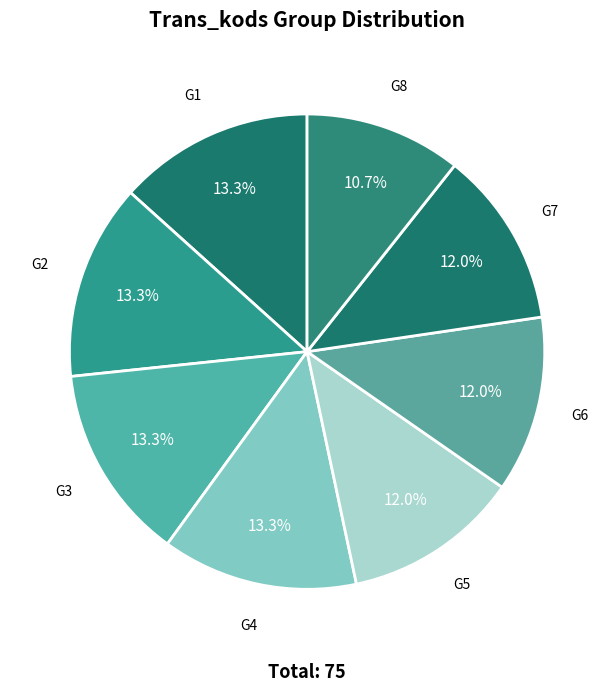

Which slice is the smallest?

G8